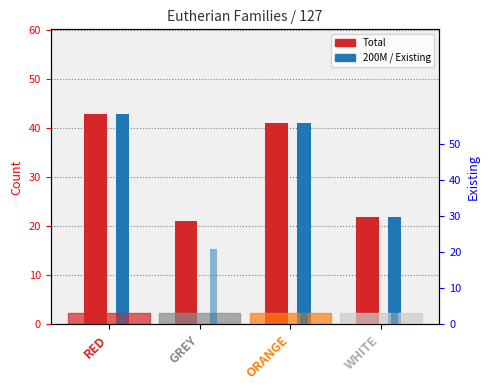

List the labels in order of Total value, smallest first.

GREY, WHITE, ORANGE, RED